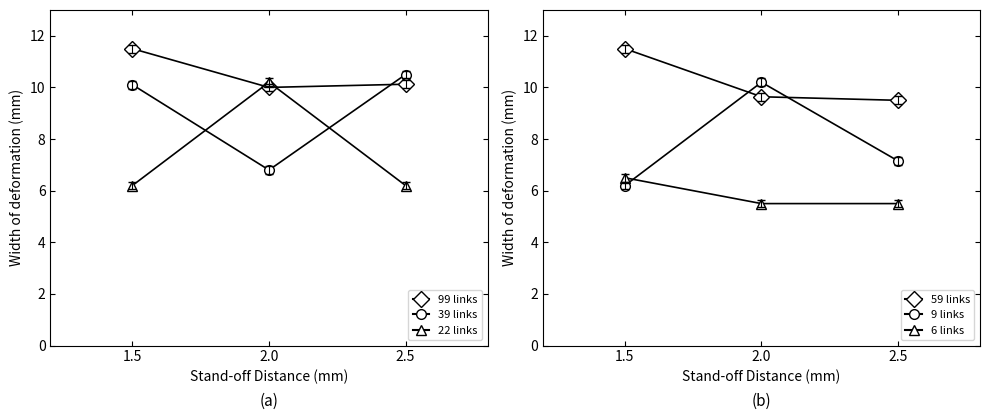

The Series-B3 series shows 10.0 at 1.5. True or false?

False